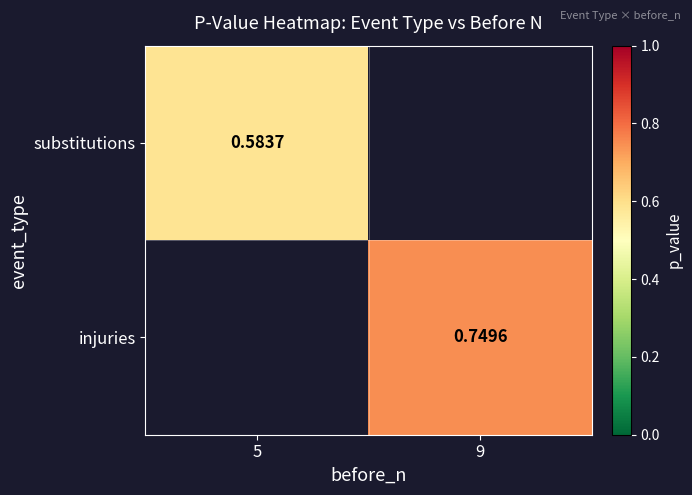

Which series has the largest range (max minus min)?

substitutions